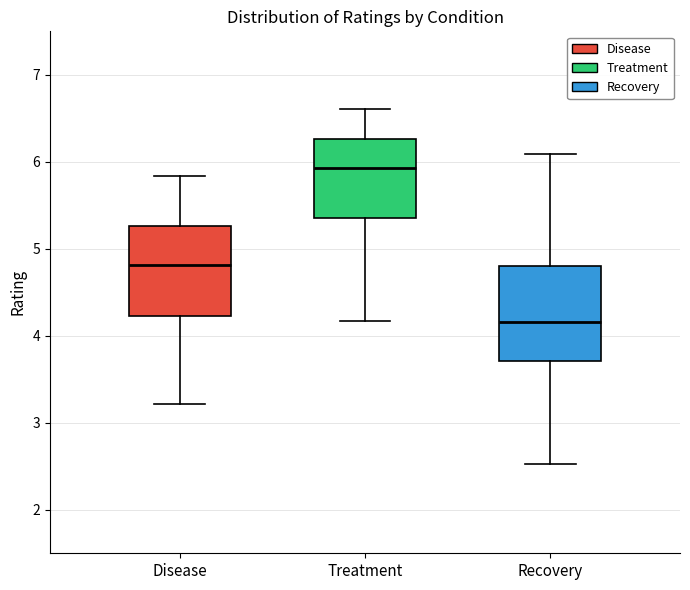

Reading left to right, read every box against the y-axis: the position of its median line, the range the box covers, and the ends of its whiskers. The values are not printed on the chart, so give them approximately, as read against the axis.

Disease: median 4.8, box 4.2 to 5.3, whiskers 3.2 to 5.8
Treatment: median 5.9, box 5.4 to 6.3, whiskers 4.2 to 6.6
Recovery: median 4.2, box 3.7 to 4.8, whiskers 2.5 to 6.1